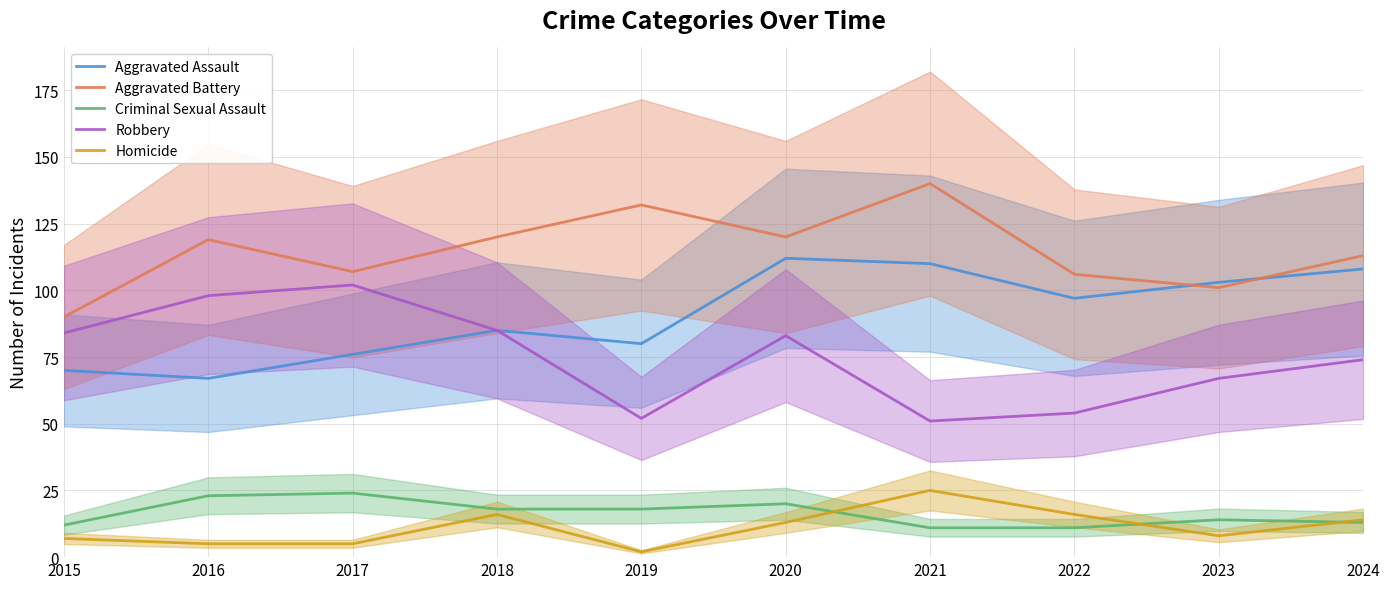

At which category is the sum across all series the highest?

2020